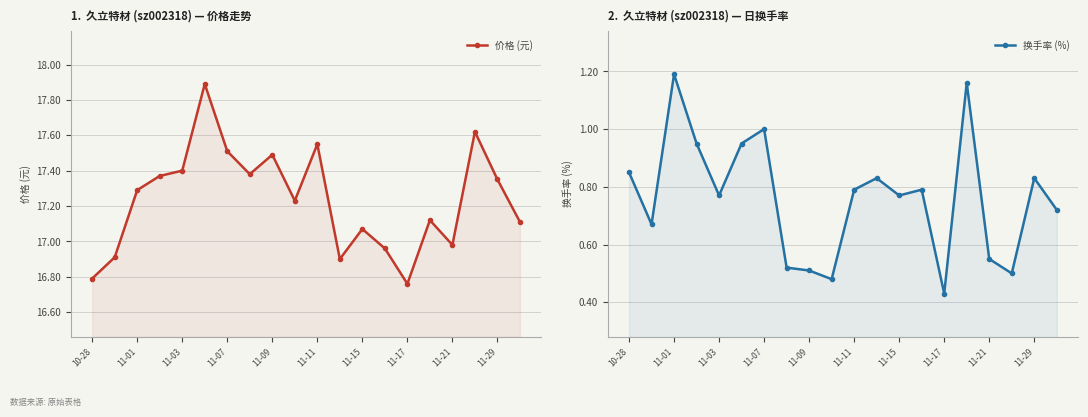

Rank the series at 15 from lowest to highest value.

换手率 (%), 价格 (元)